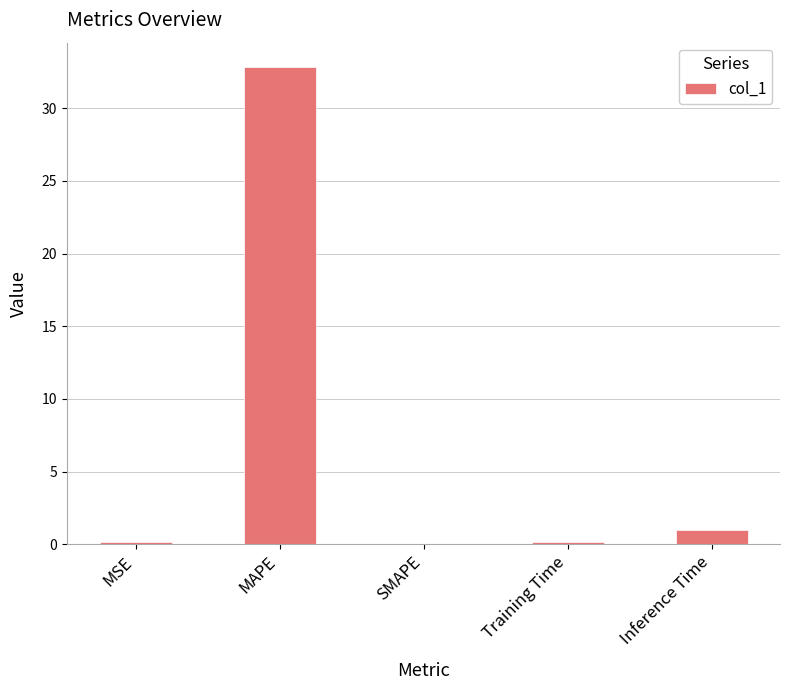

What is the average value?

6.8